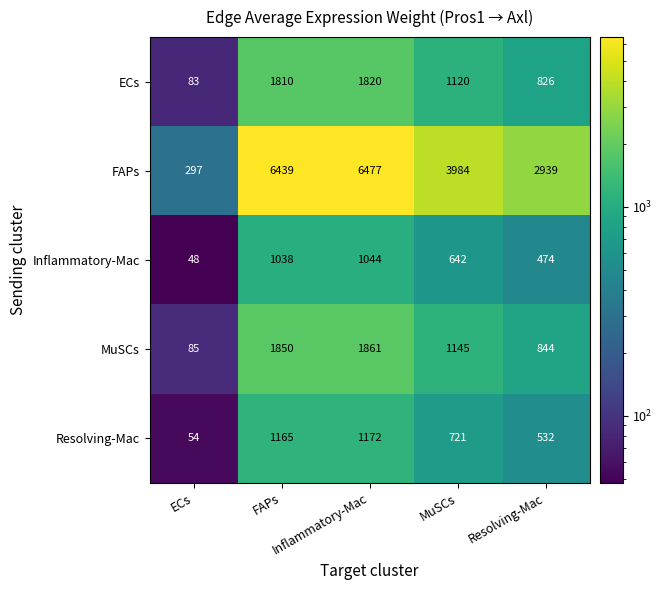

At how many categories does at least one series exceed 1963?

4